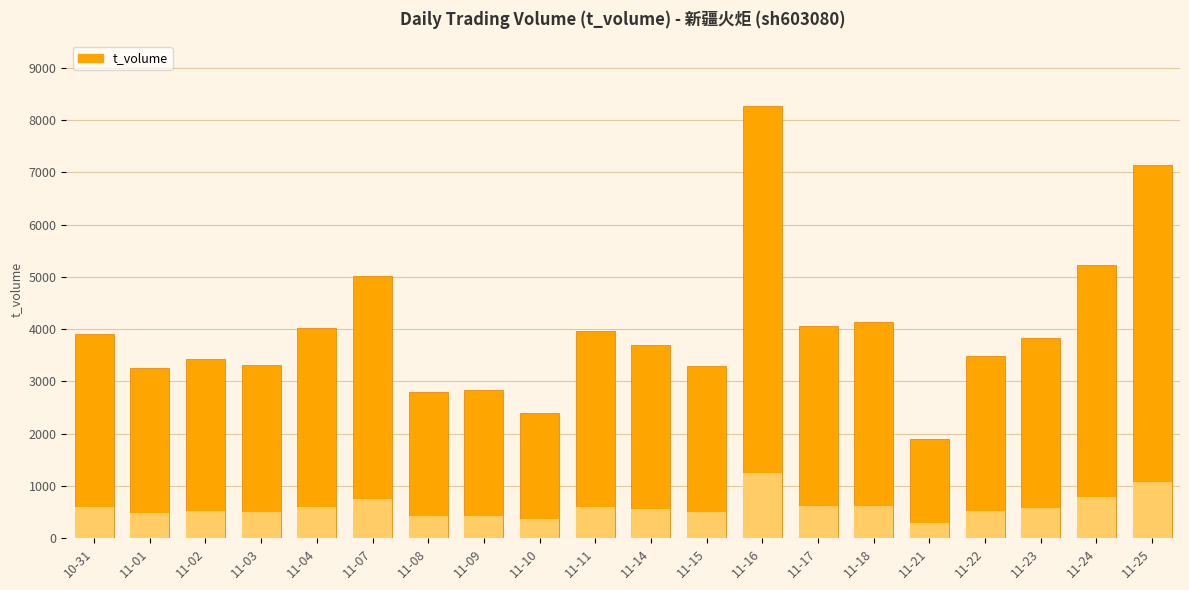

The value at 11-17 is 4062. True or false?

True